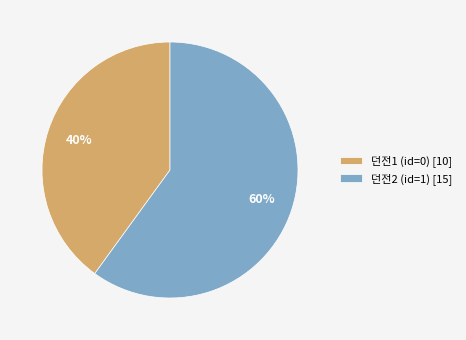

True or false: 던전2 (id=1) accounts for 67% of the total.

False